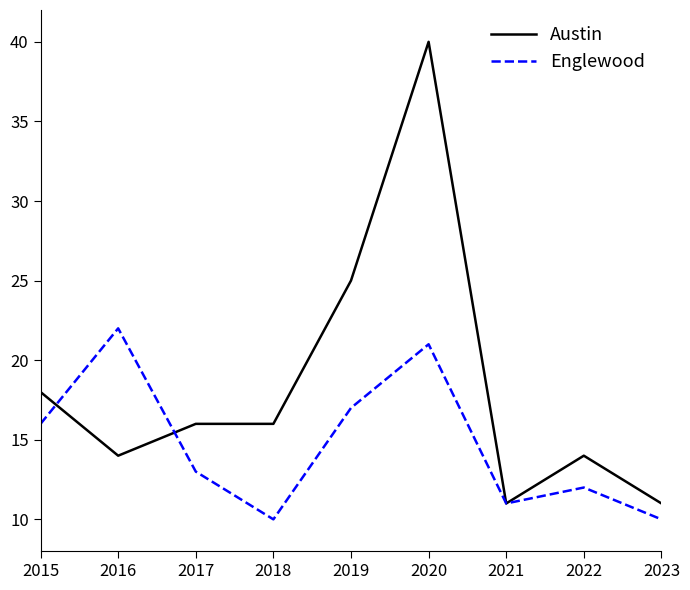

How many lines are shown in the chart?

2